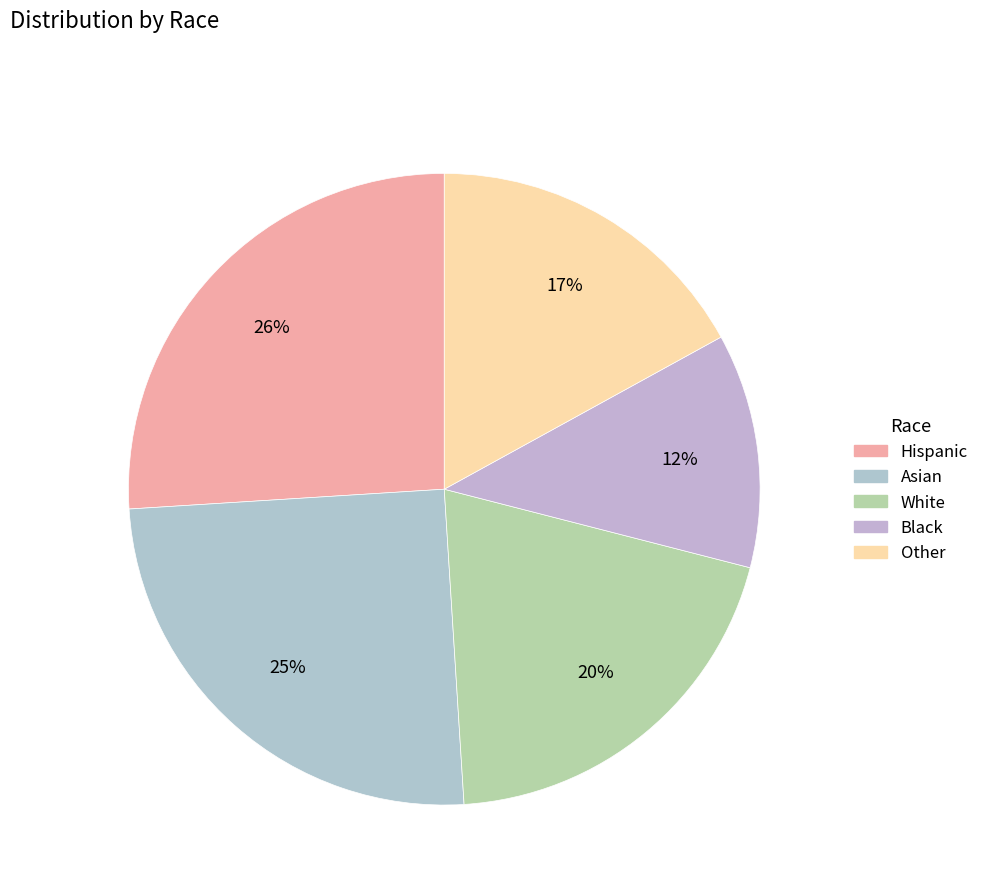

Count the number of slices in the pie.

5